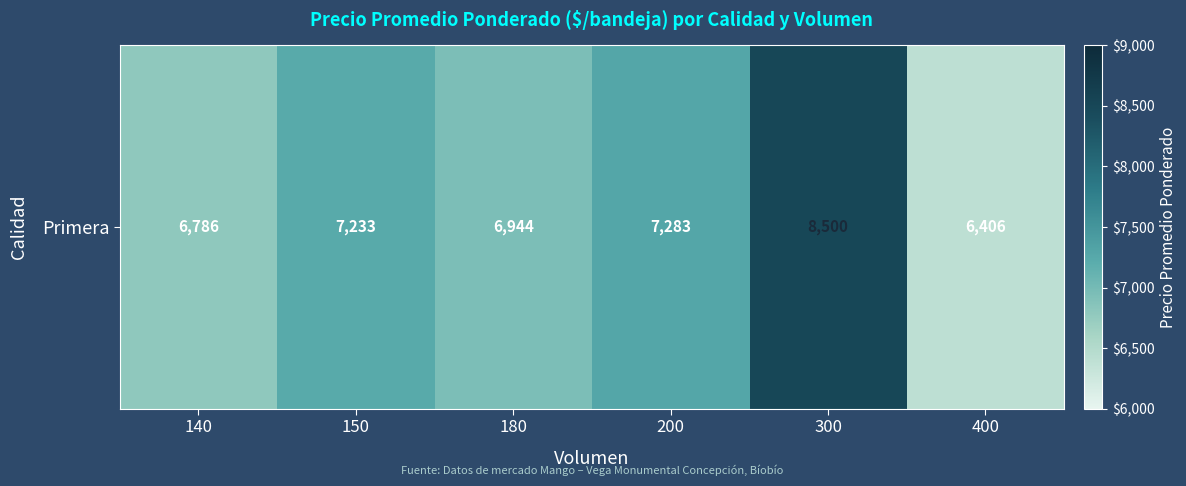

Rank the categories by value from highest to lowest.

300, 200, 150, 180, 140, 400